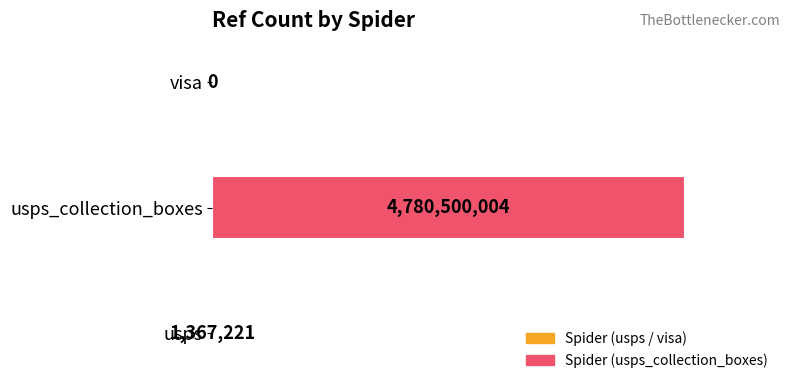

Are the bars horizontal?

Yes